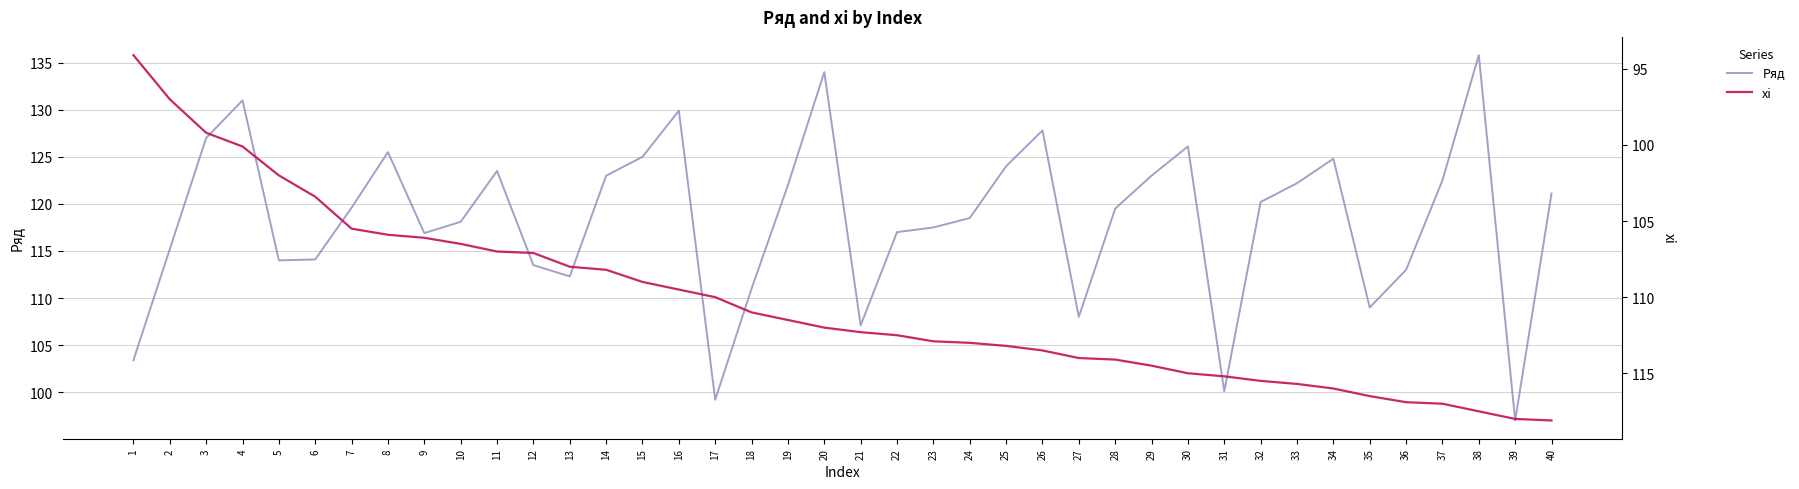

Which series has the largest total across all categories?

Ряд